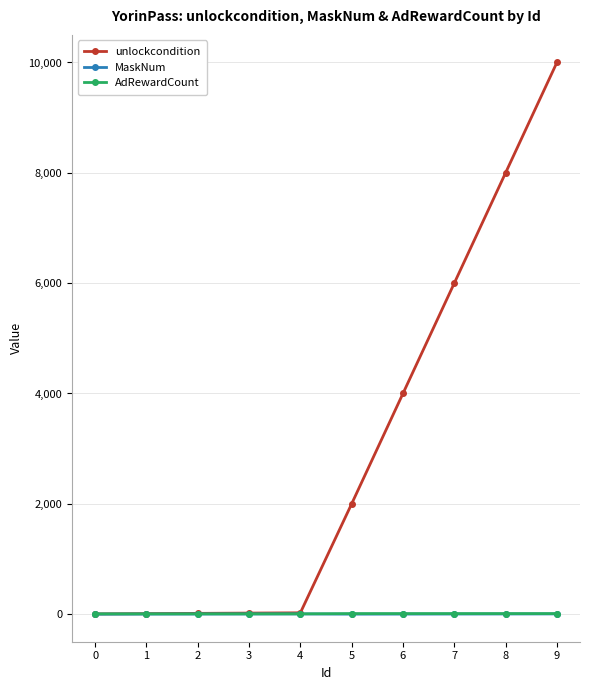

How many data points does each series have?

10